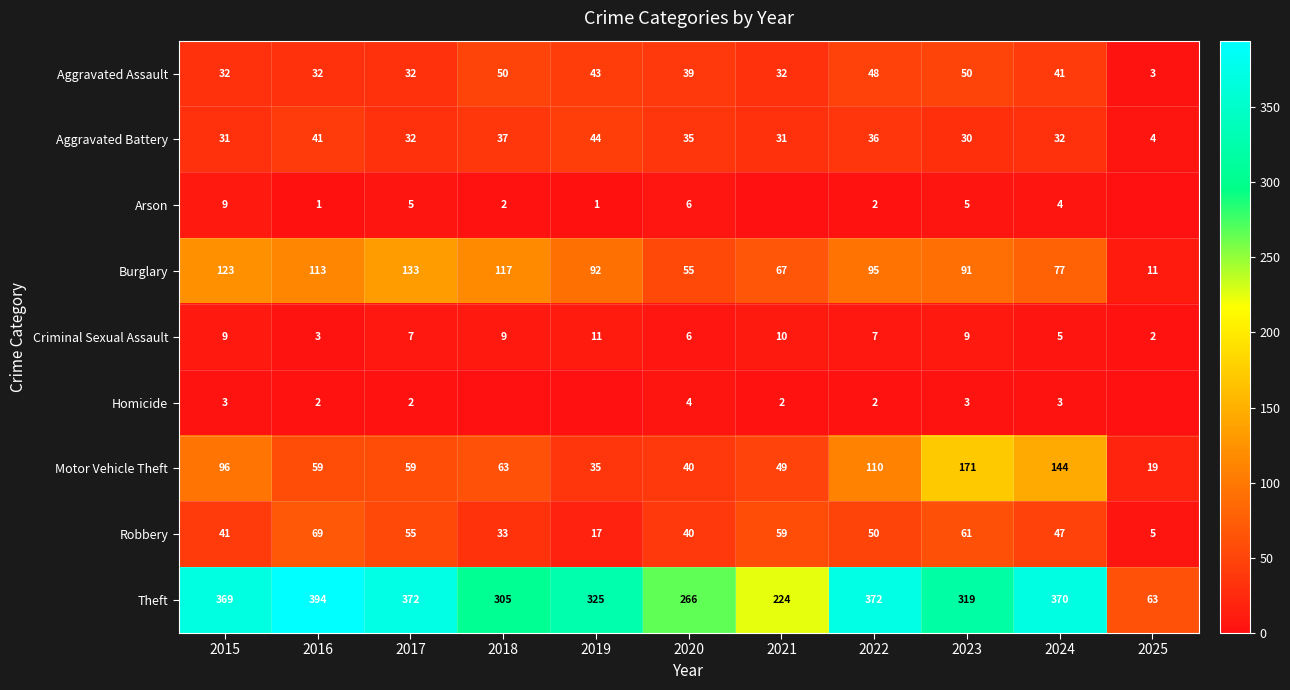

What is the sum of all Motor Vehicle Theft values?

845